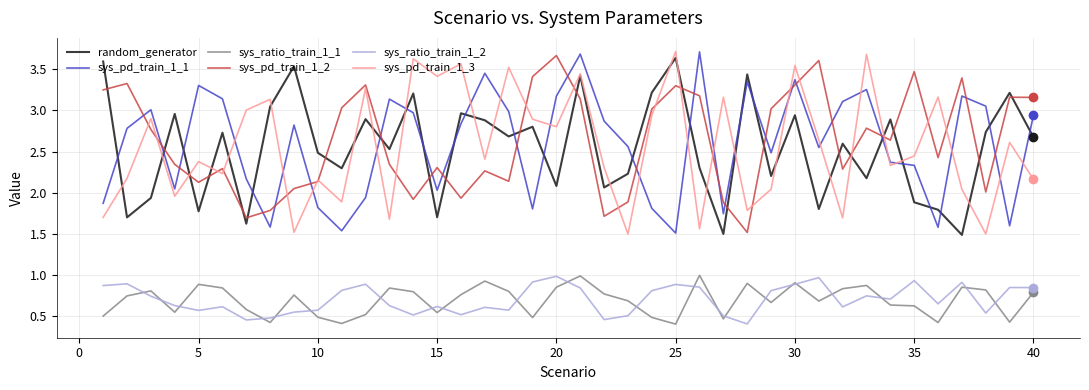

Which series ends up on top after the final intersection of random_generator and sys_pd_train_1_1?

sys_pd_train_1_1